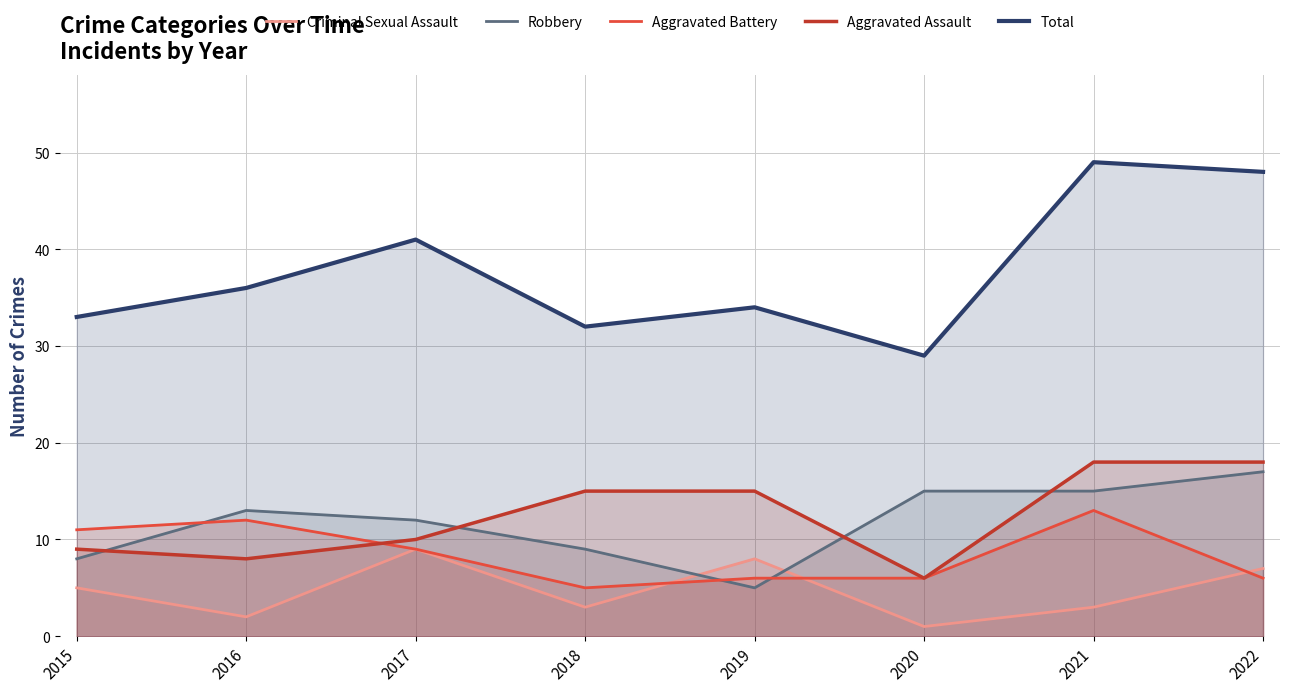

How many series are shown in this chart?

5